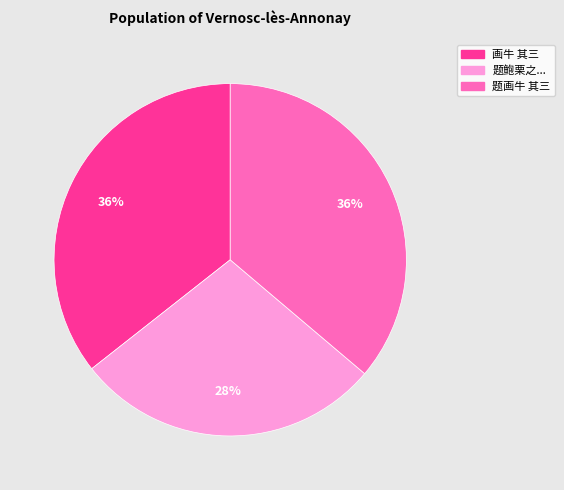

Do 题鲍栗之... and 题画牛 其三 together represent more than half of the pie?

Yes